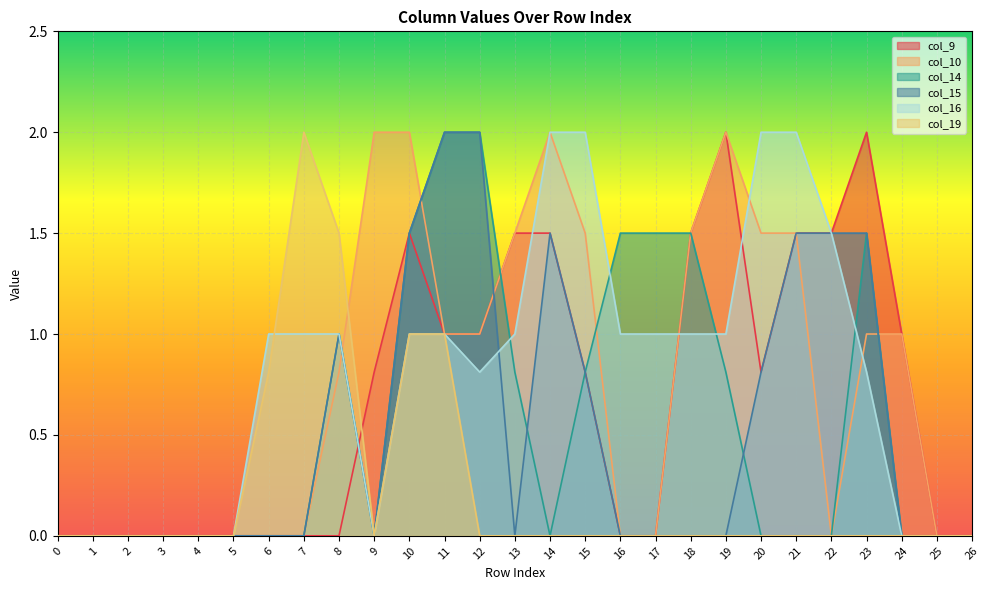

How many lines are shown in the chart?

6